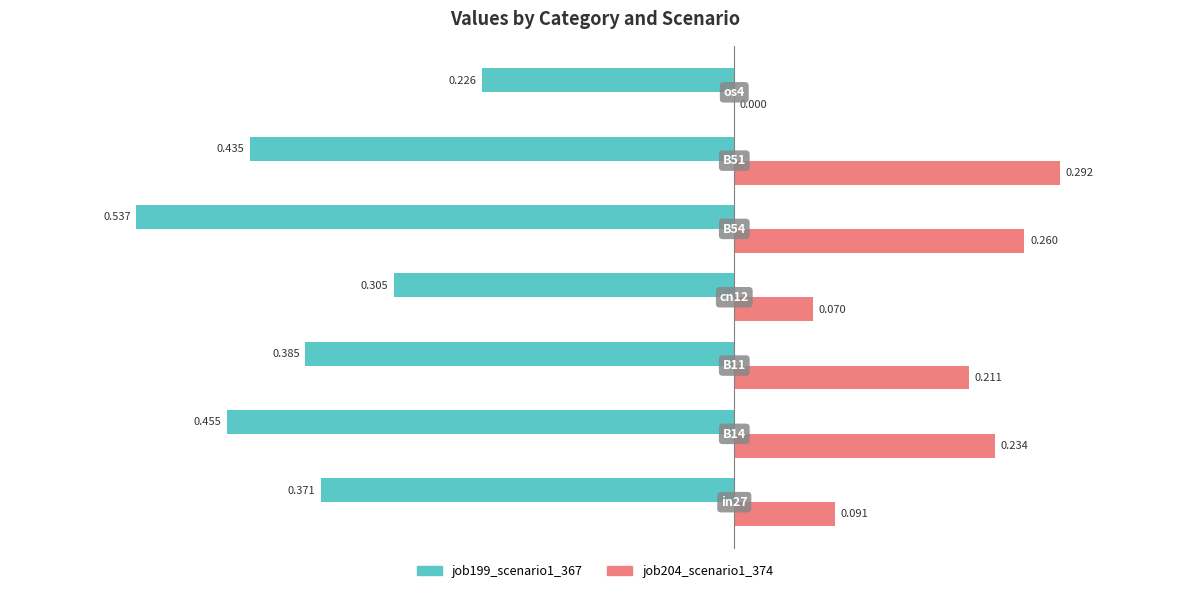

How many values in job204_scenario1_374 are above zero?

6